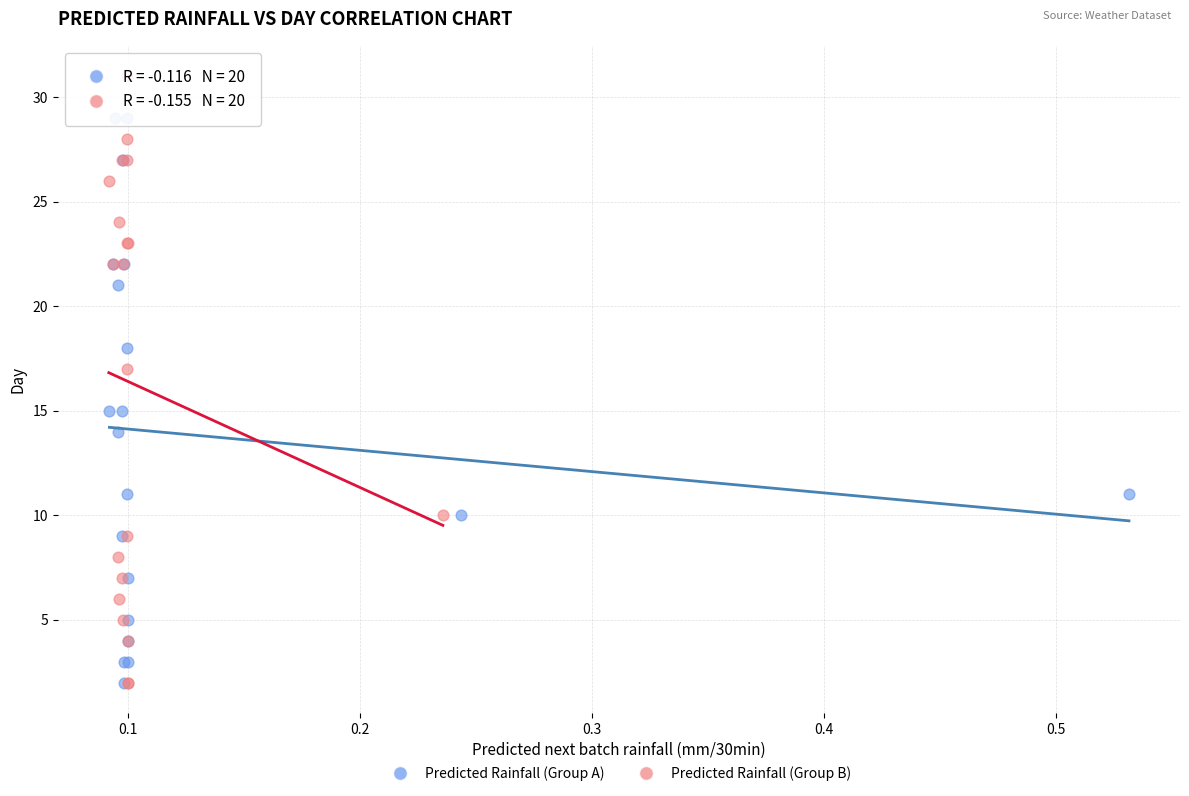

Which series contains the highest Y value?

Predicted Rainfall (Group B)